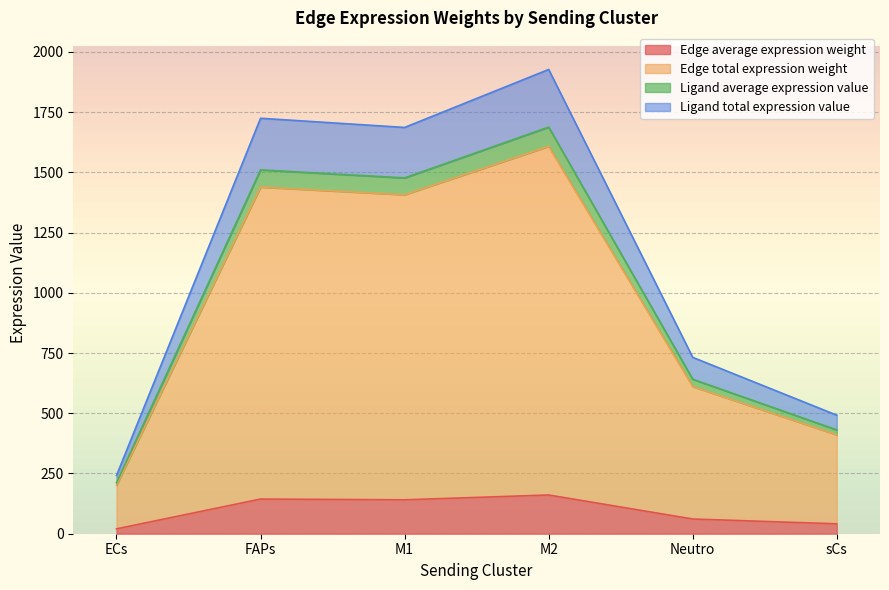

What is the difference between the highest and lowest values at M2?

1766.1